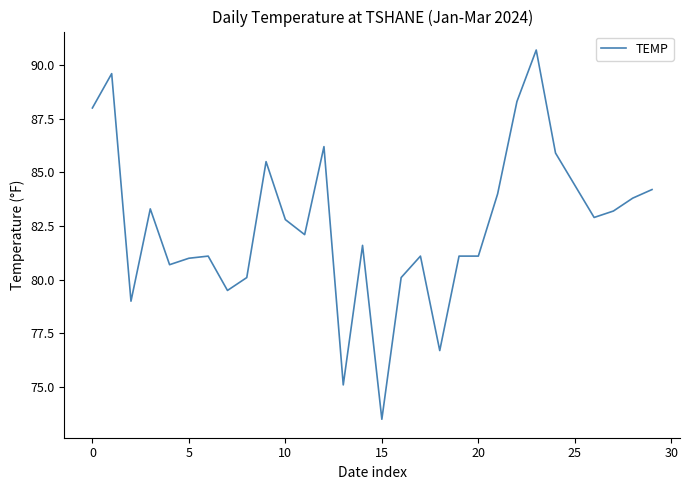

Count the number of values greater than 82.

16